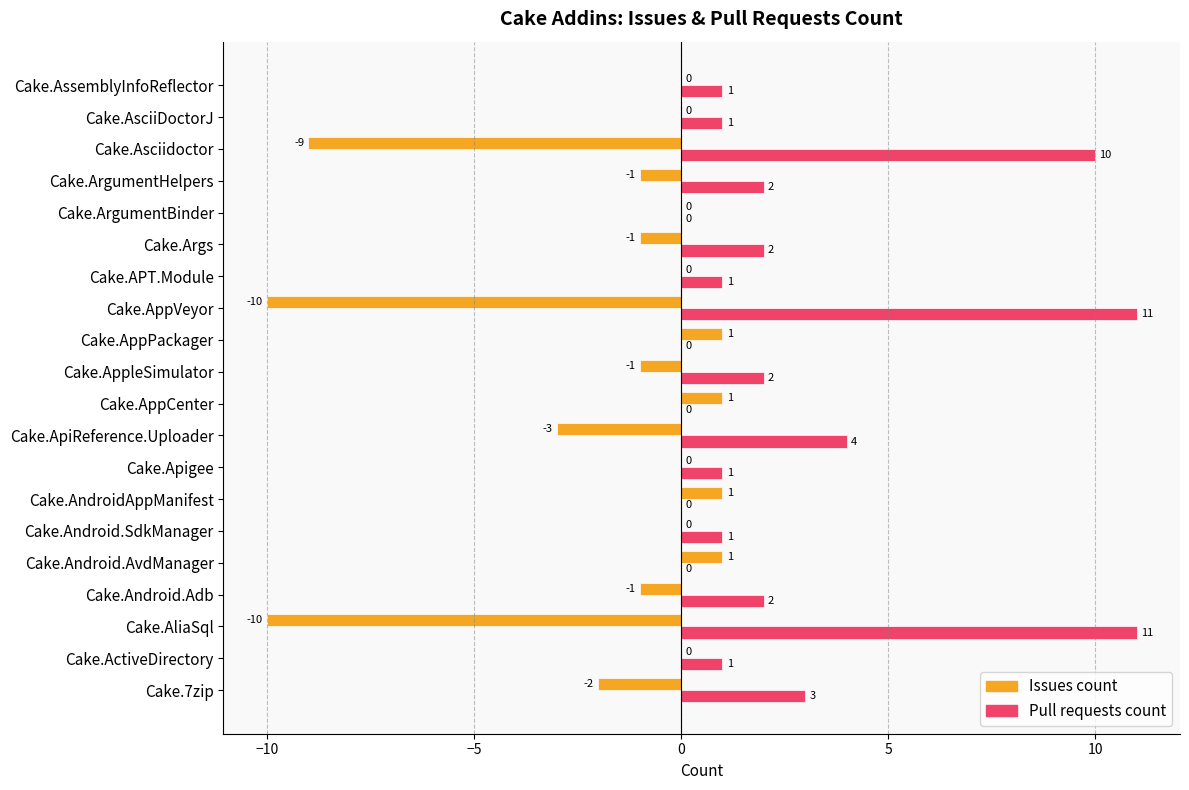

The value of Pull requests count at Cake.ArgumentBinder is 0. True or false?

True